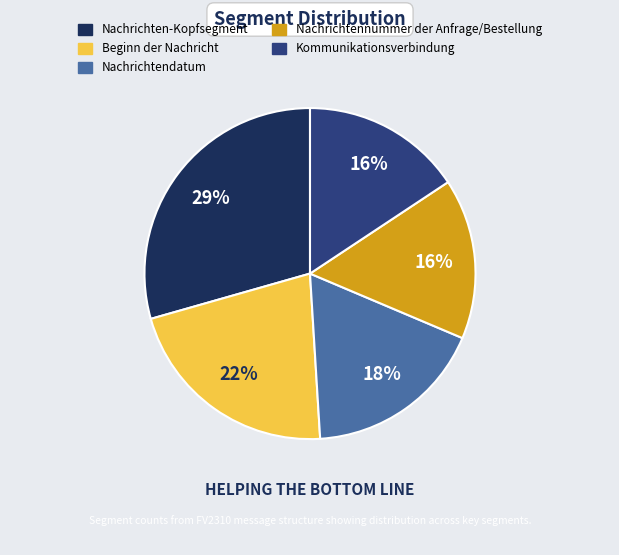

Do Nachrichtennummer der Anfrage/Bestellung and Beginn der Nachricht together represent more than half of the pie?

No